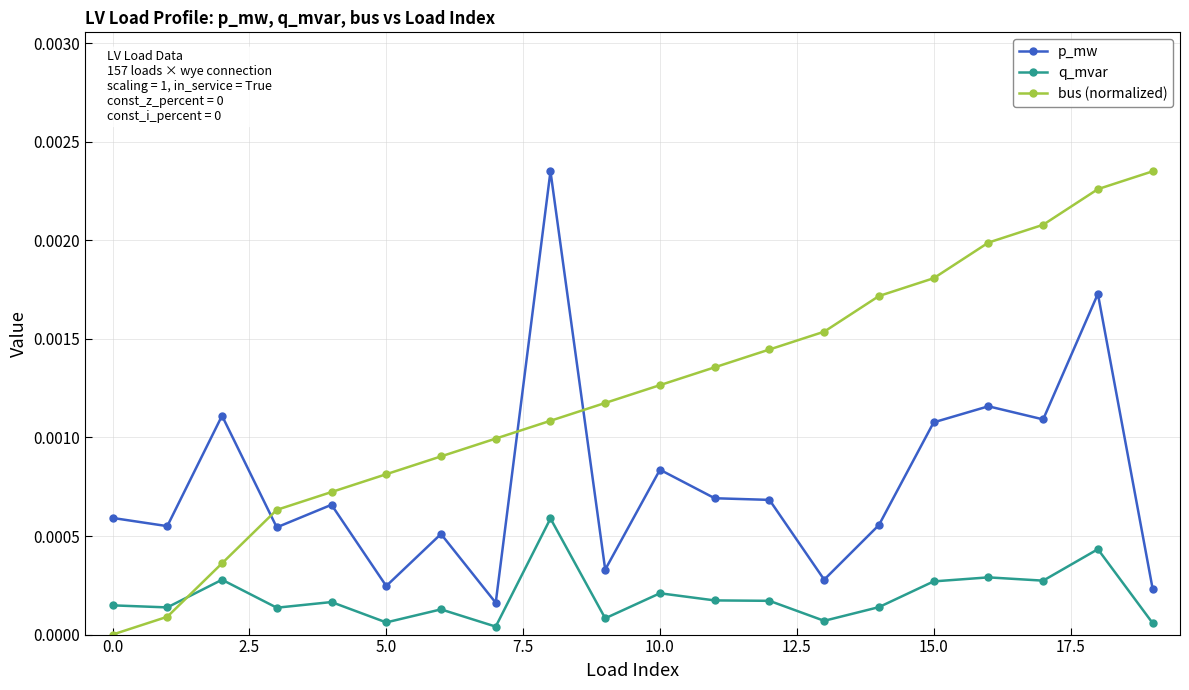

Which series has the widest spread of values?

bus (normalized)